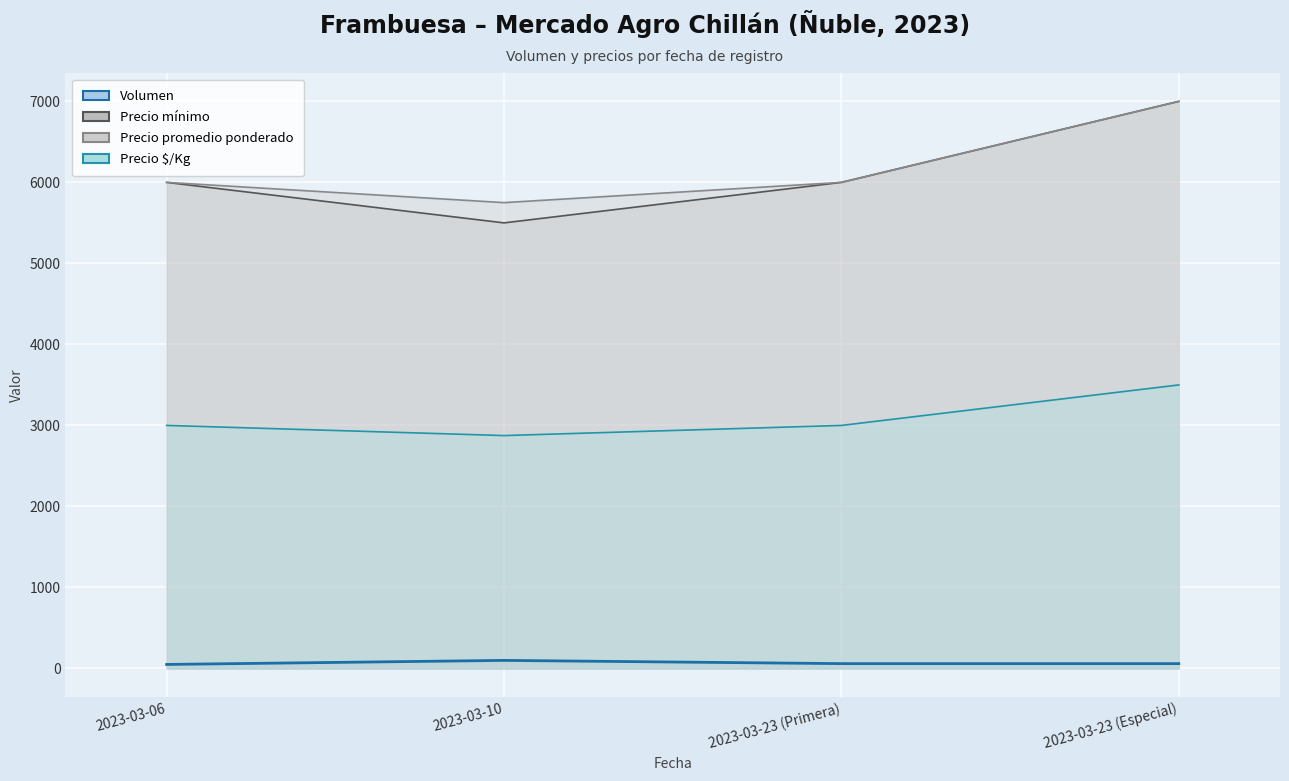

At which category does the chart reach its peak across all series?

2023-03-23 (Especial)